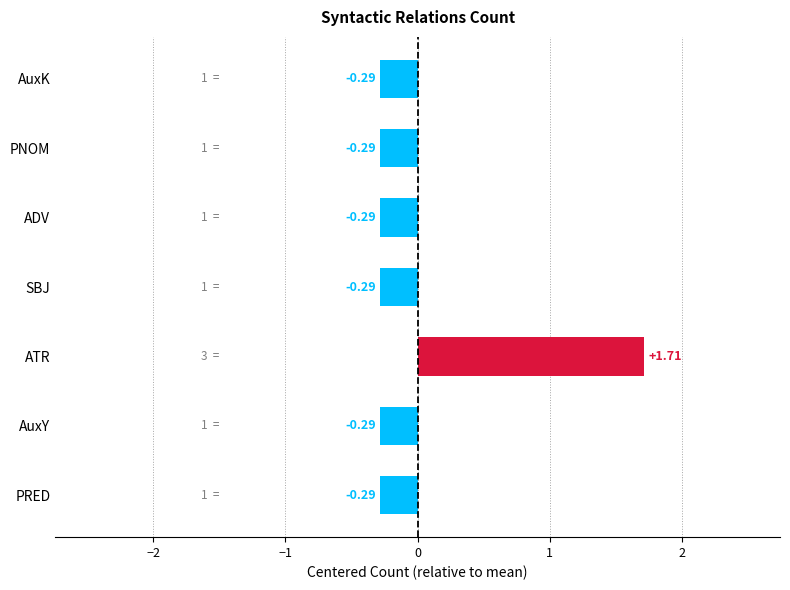

Which category has the highest value across all series?

ATR